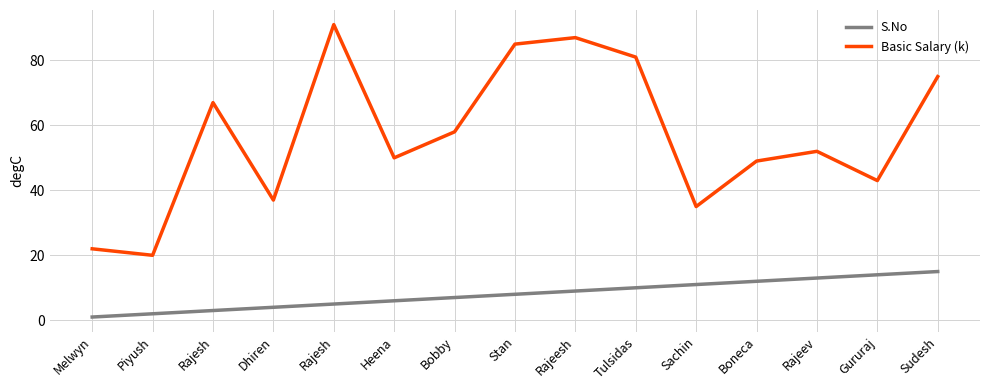

What is the value of the S.No point at the 10th from the left?

10